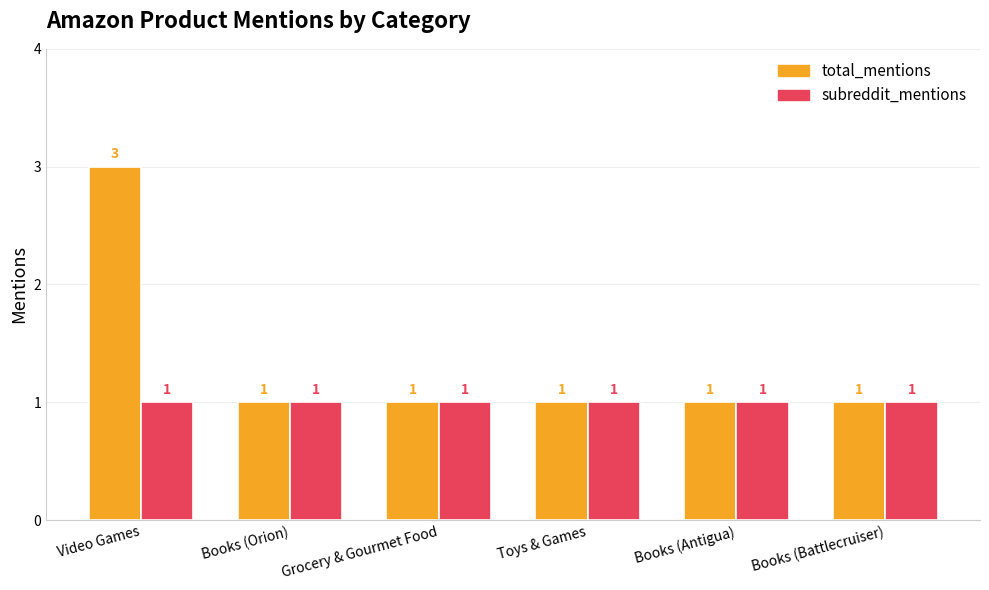

What position from the left is Grocery & Gourmet Food?

3